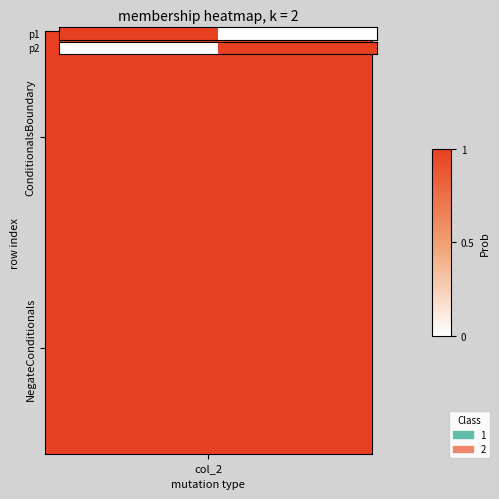

The chart shows a value of 2 at 1. True or false?

False